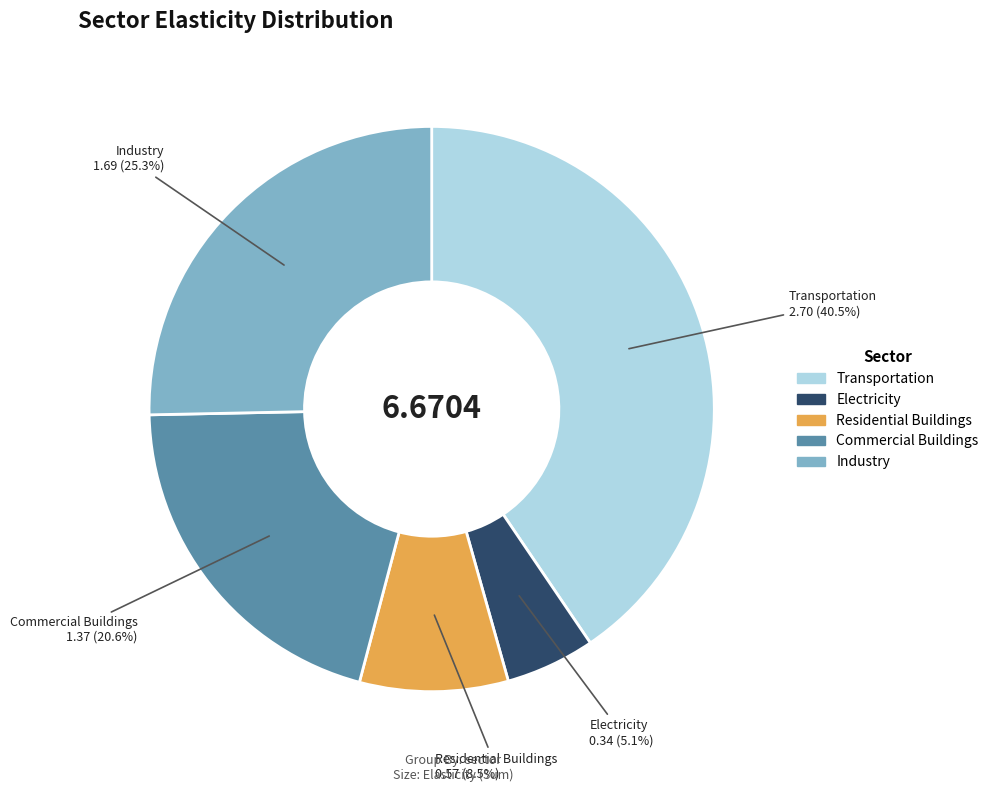

How many slices are in this pie chart?

5